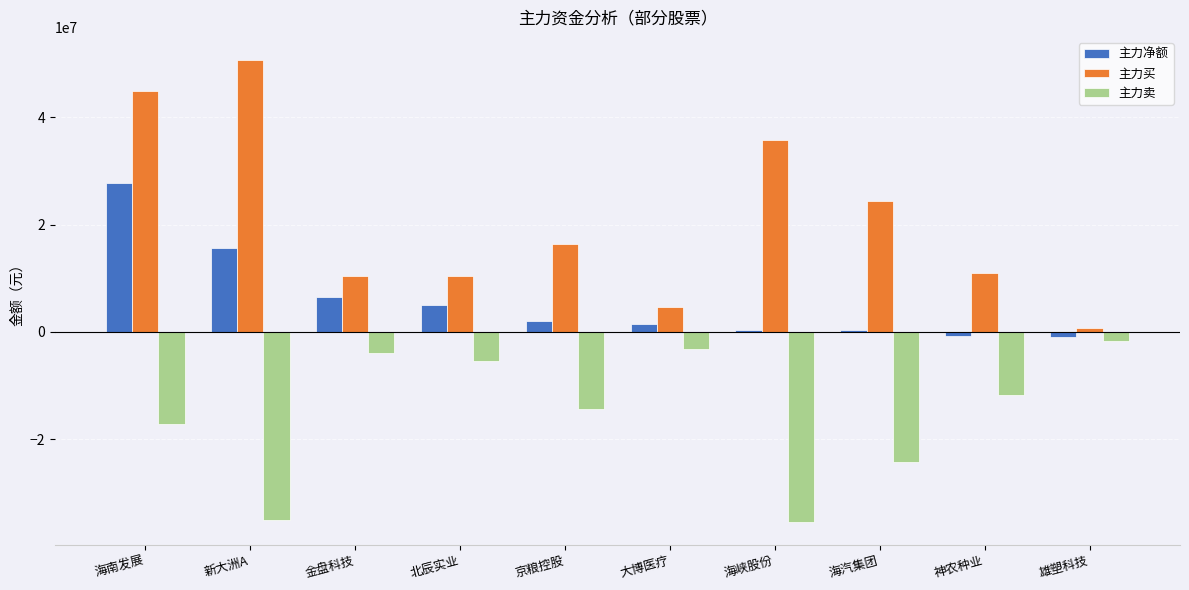

Which category has the highest value across all series?

新大洲A